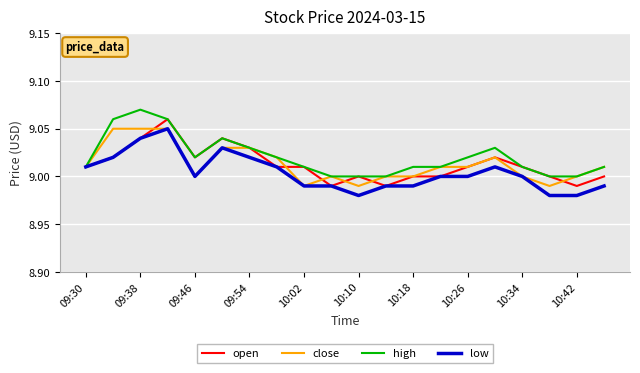

Is this an area chart (filled region under the line)?

No